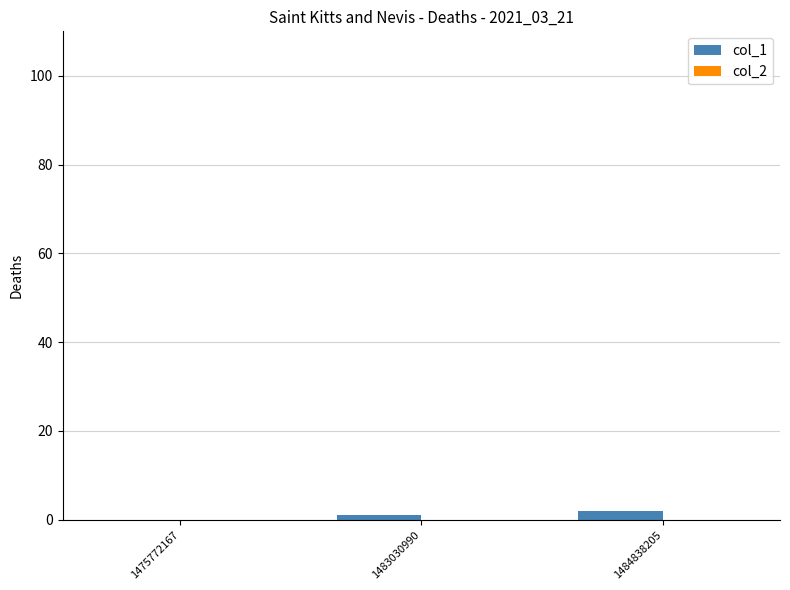

What is the sum of all values?

3